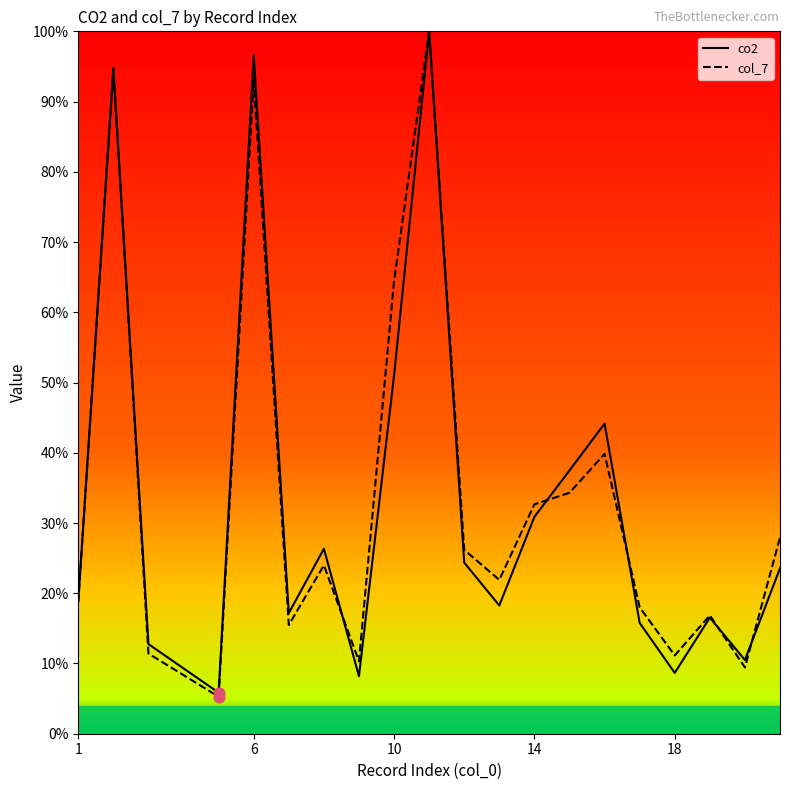

What are all the series names shown in the legend?

co2, col_7